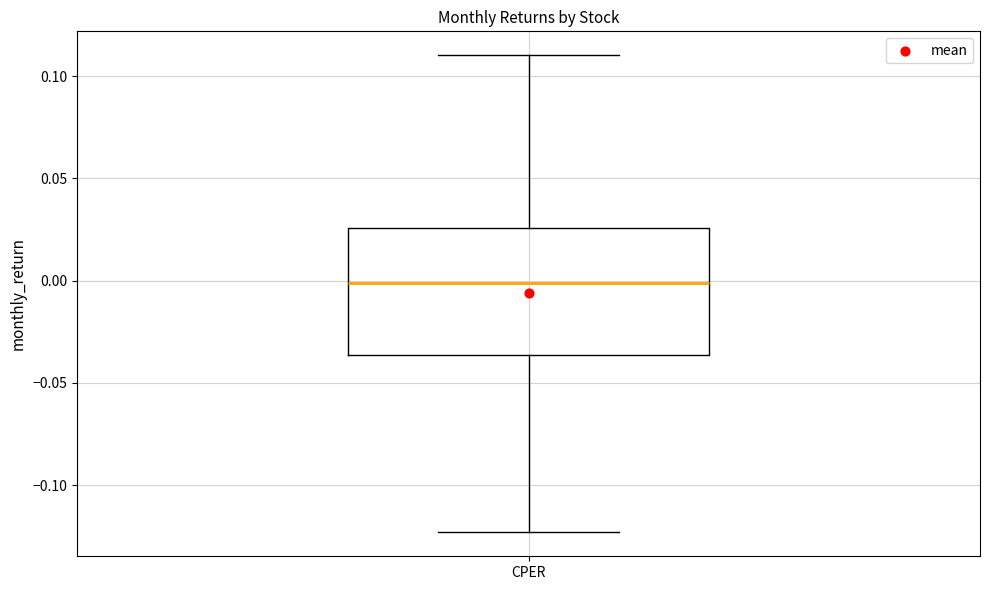

Transcribe this box plot: give where the median line is, the range the box spans, and where the two whiskers end, as read against the y-axis. The values are not printed on the chart, so give them approximately, as read against the axis.

median 0.000, box -0.035 to 0.025, whiskers -0.125 to 0.110